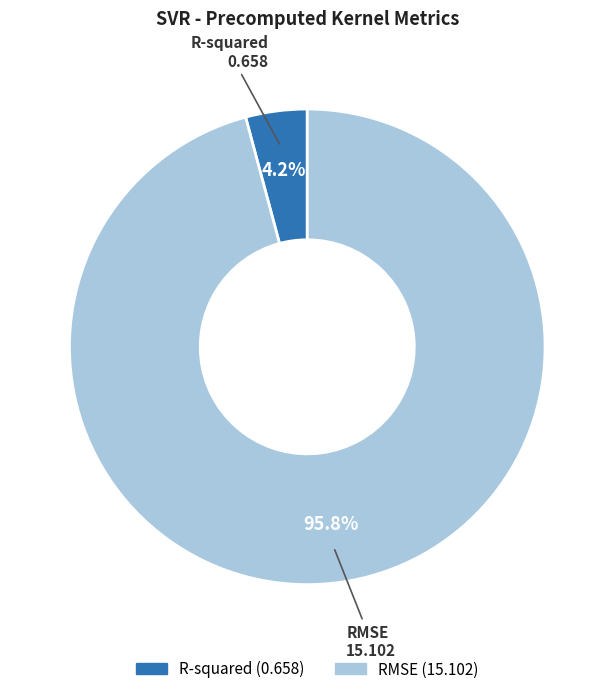

Between RMSE and R-squared, which is larger?

RMSE